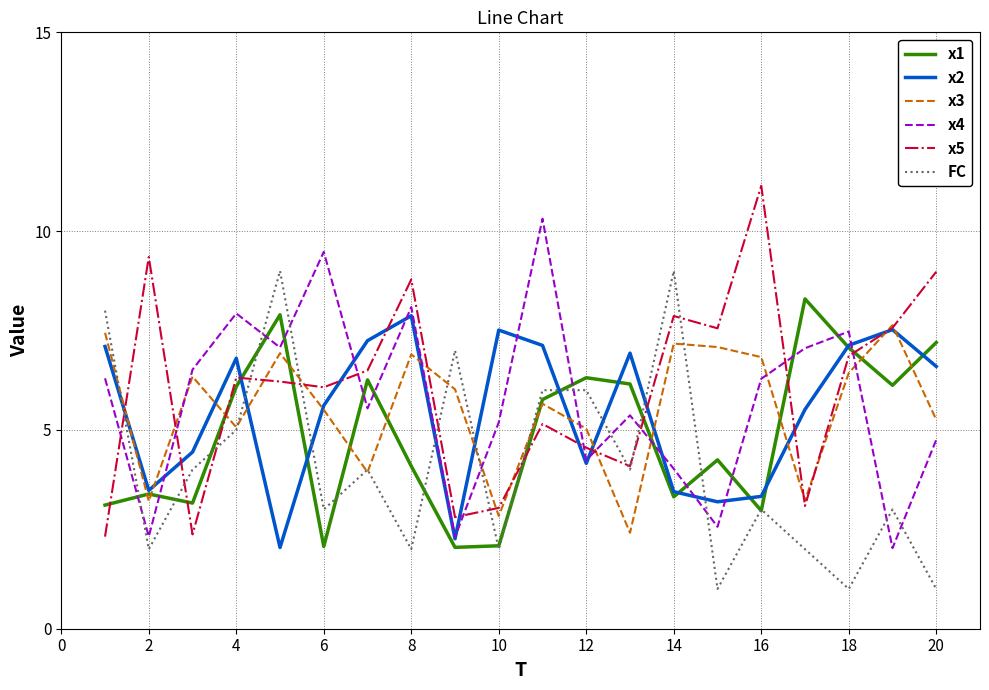

What is the lowest value of the x4 series?

2.0